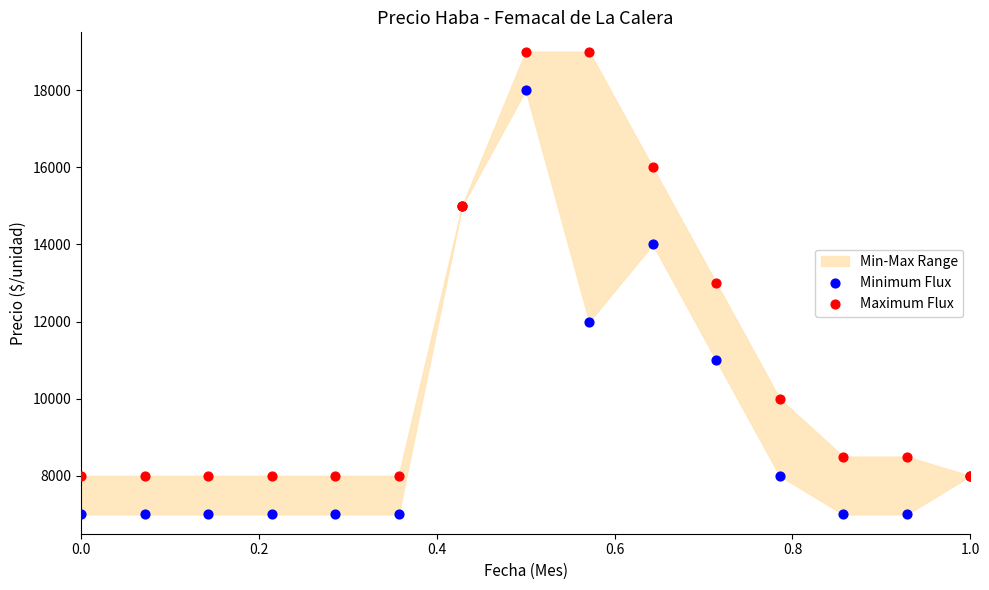

Which series reaches the maximum Y coordinate?

Maximum Flux